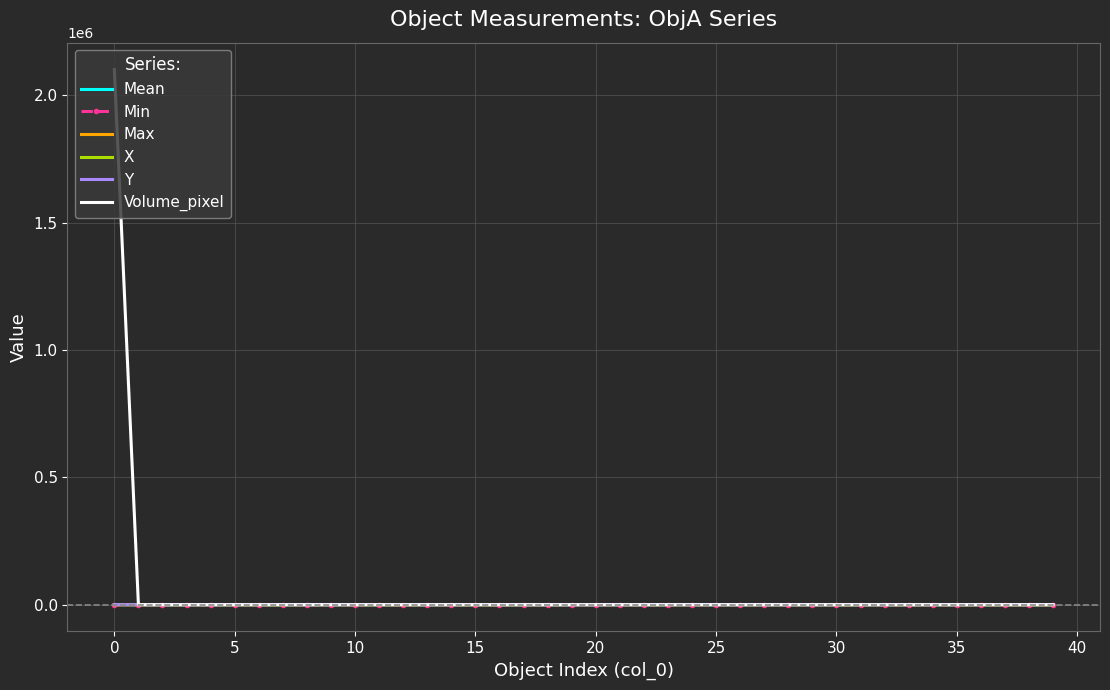

At which label does Volume_pixel reach its peak?

0